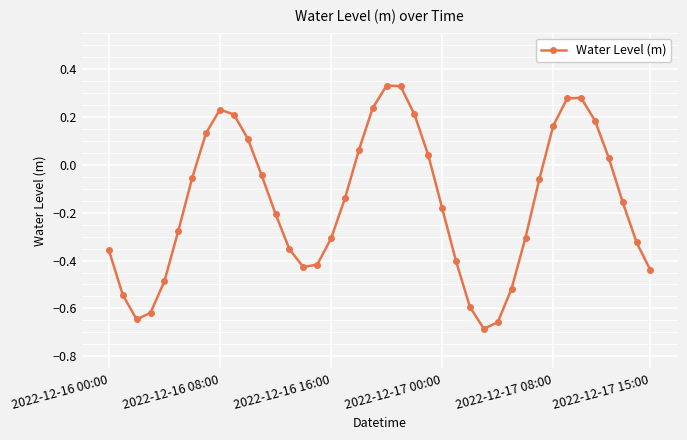

How many points are lower than both their immediate neighbors (excluding endpoints)?

3